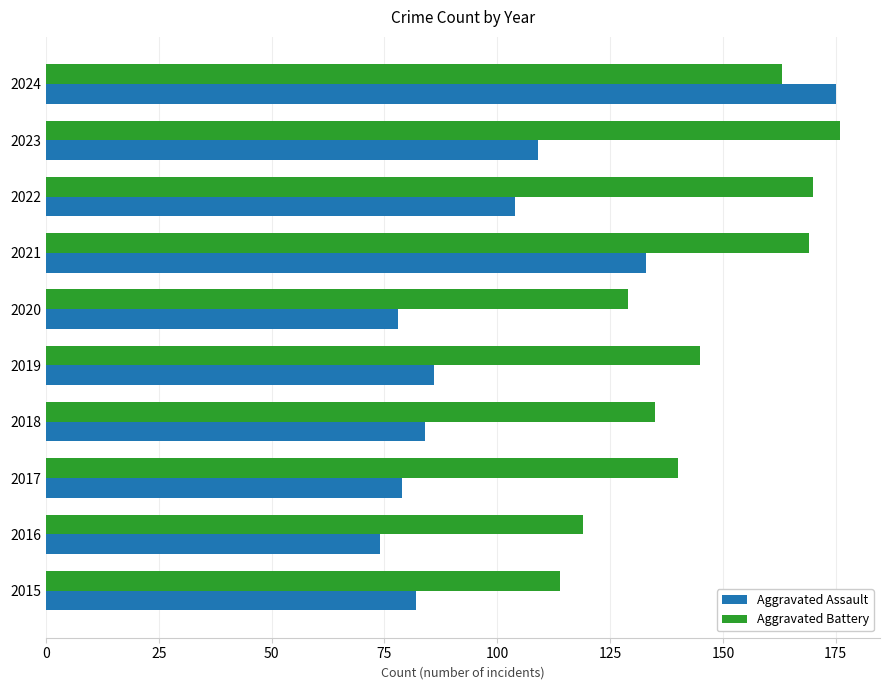

At 2021, list the series in order from largest to smallest.

Aggravated Battery, Aggravated Assault